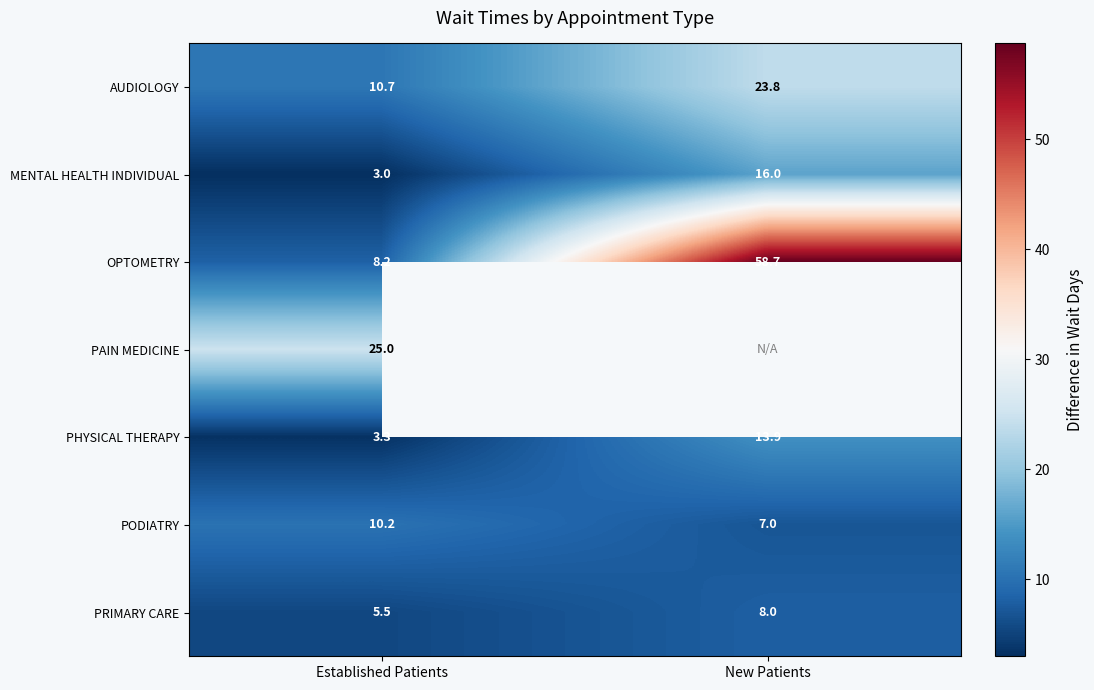

How many data points does each series have?

2